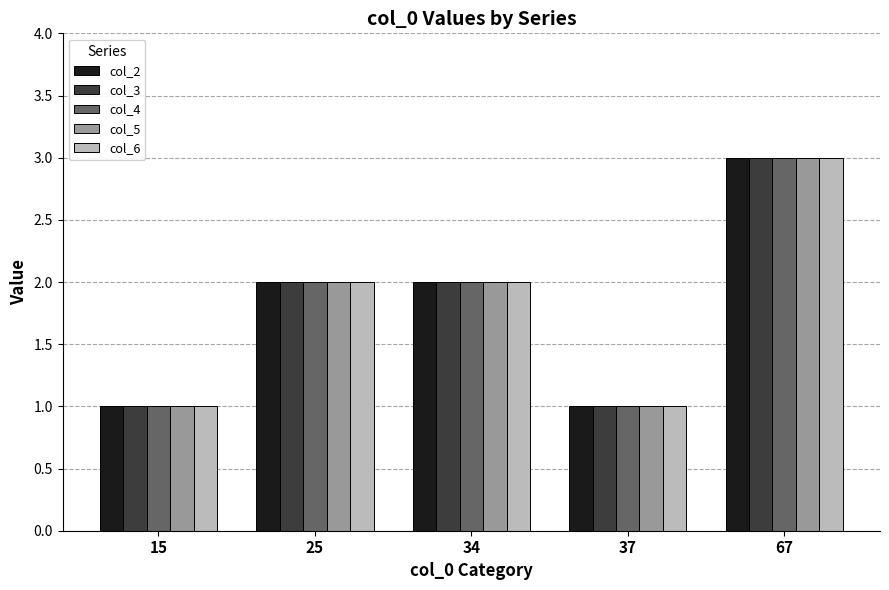

Reading left to right, extract all data points from this chart.

col_2: 1	2	2	1	3
col_3: 1	2	2	1	3
col_4: 1	2	2	1	3
col_5: 1	2	2	1	3
col_6: 1	2	2	1	3